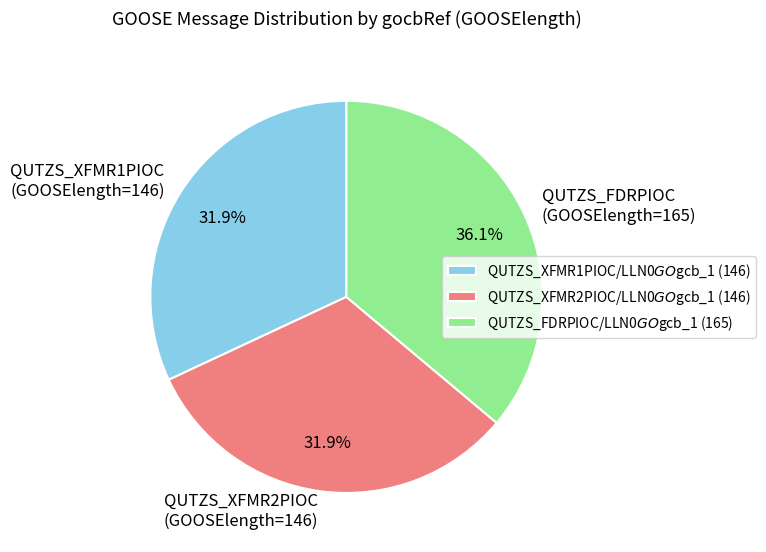

What portion of the pie excludes QUTZS_XFMR2PIOC/LLN0$GO$gcb_1?

68.1%